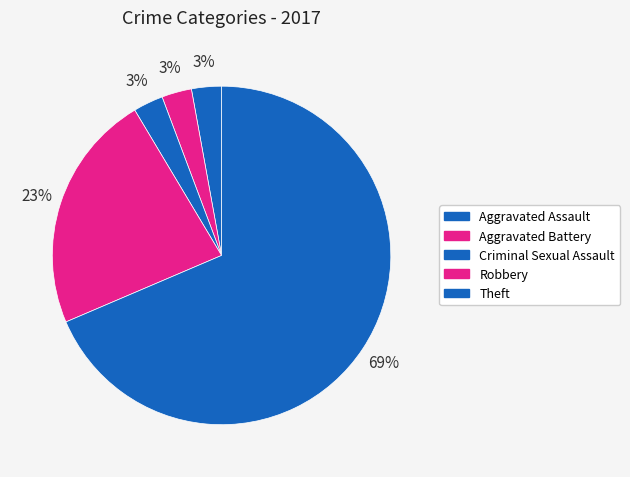

Which category has the smallest portion of the pie?

Aggravated Assault